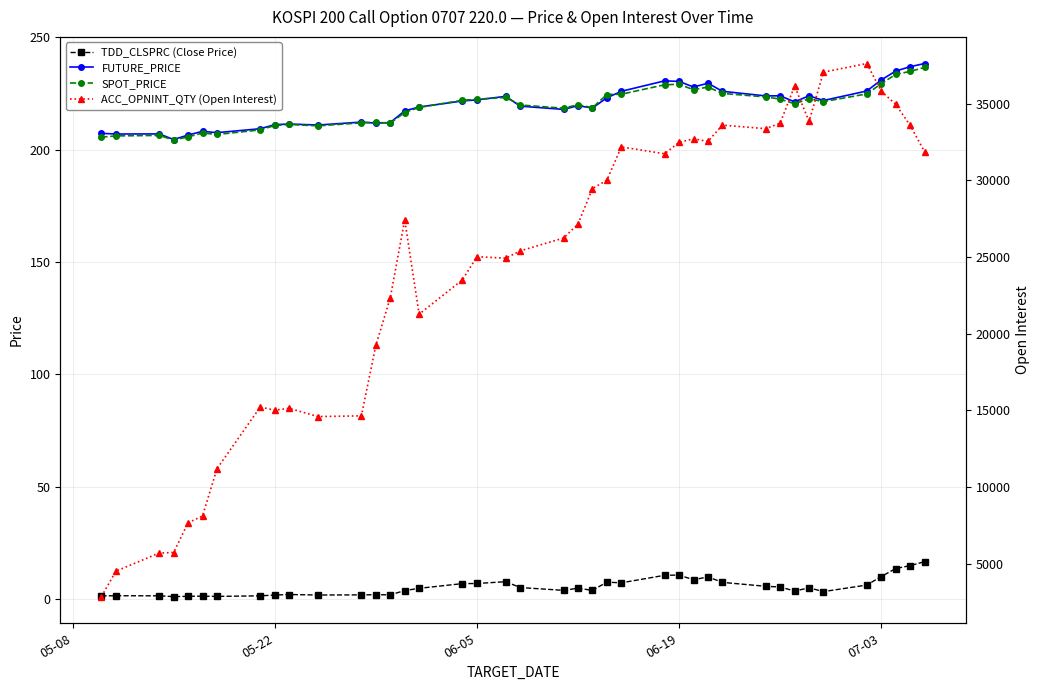

True or false: FUTURE_PRICE has more than 1 interior local peaks.

True